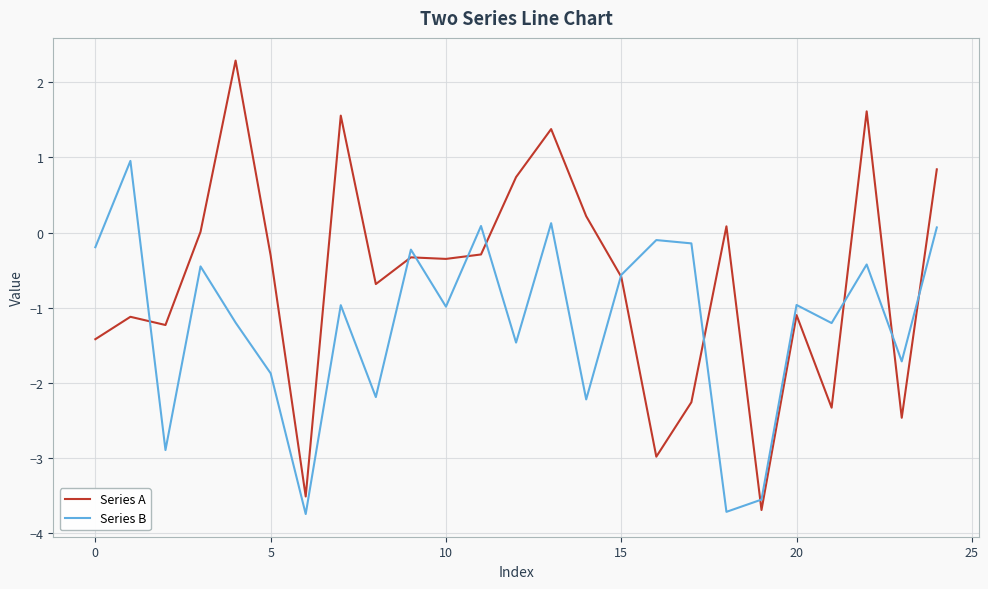

Is this an area chart (filled region under the line)?

No